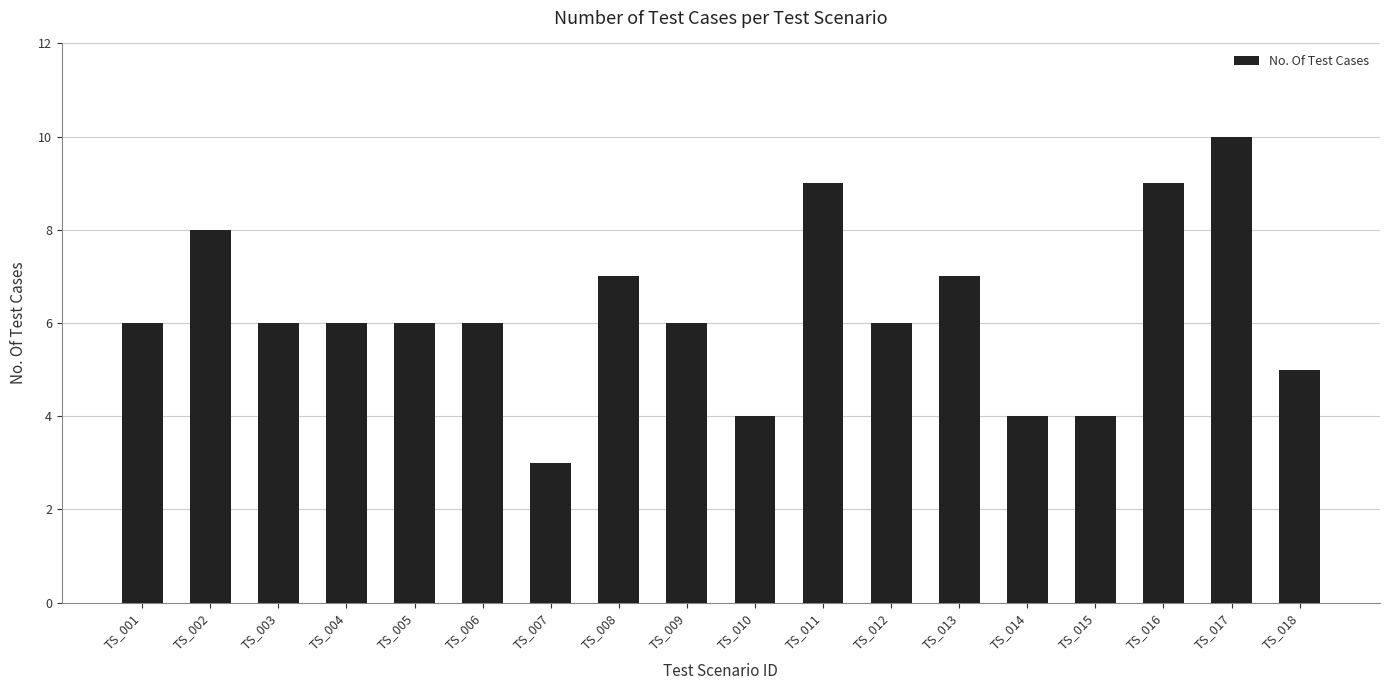

Which has a higher value, TS_007 or TS_005?

TS_005